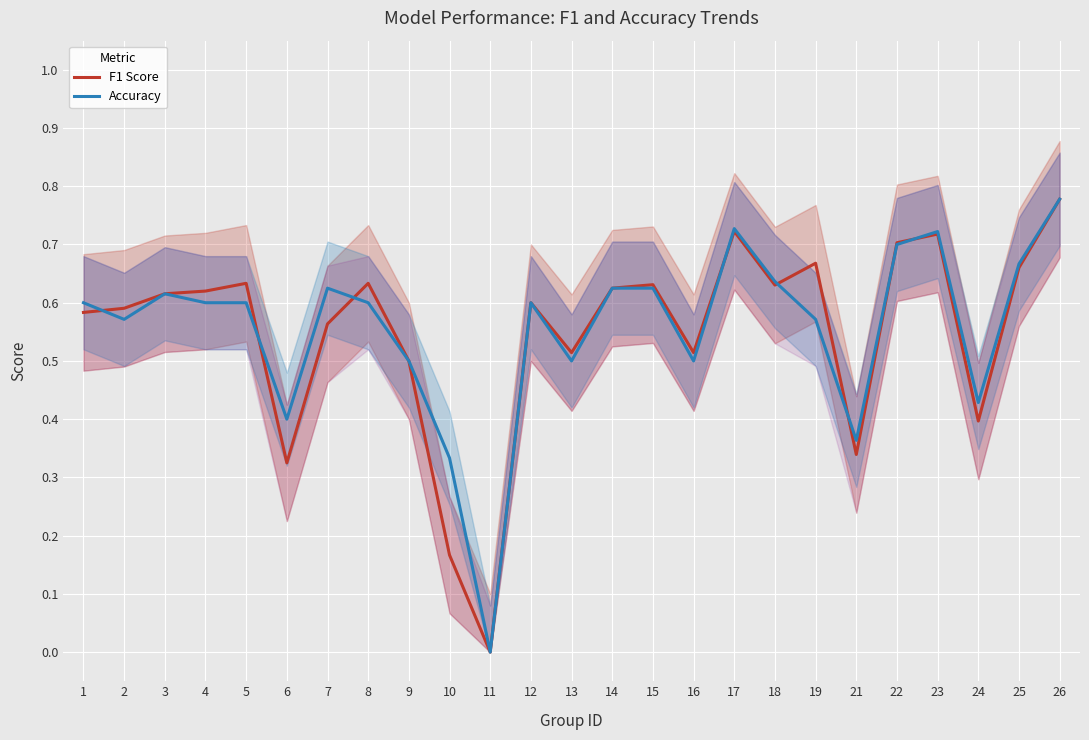

How many times do Accuracy and F1 Score cross each other?

8